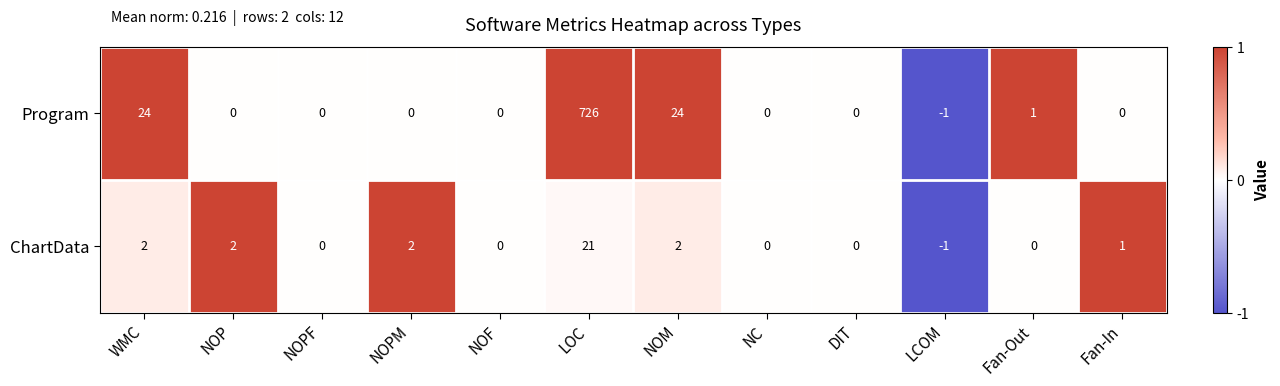

How many categories are shown in the chart?

12